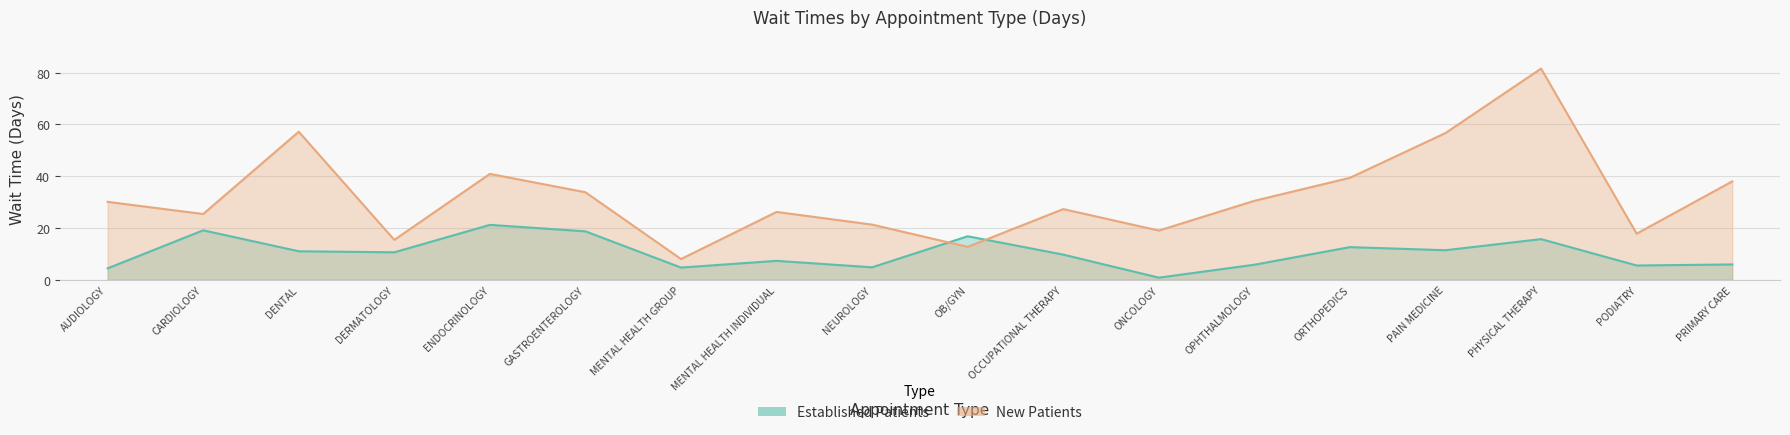

True or false: EstablishedPatients and NewPatients cross at least once.

True